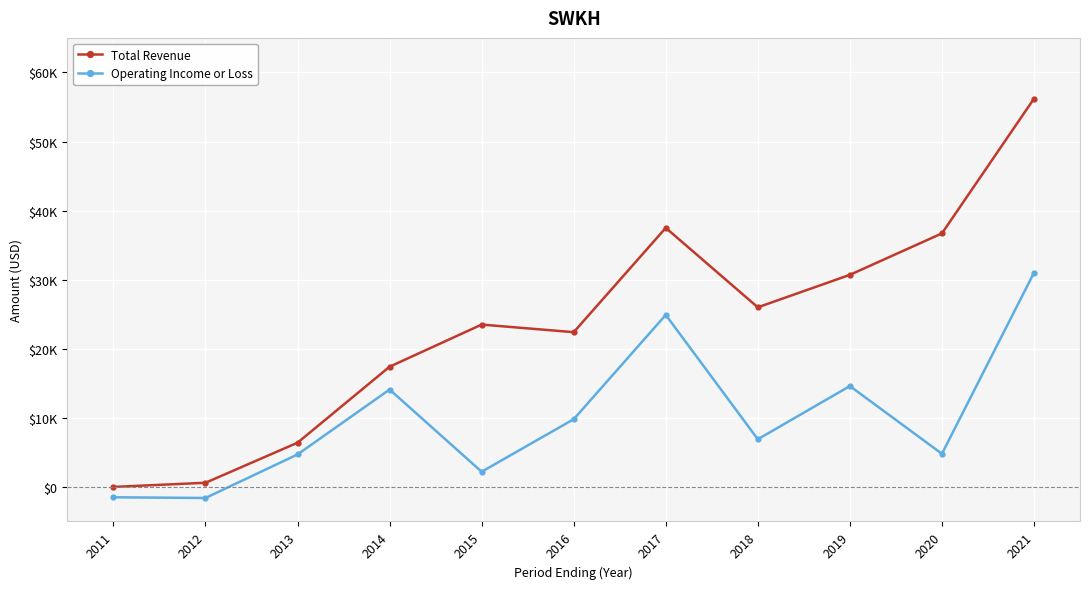

True or false: Operating Income or Loss and Total Revenue cross at least once.

False